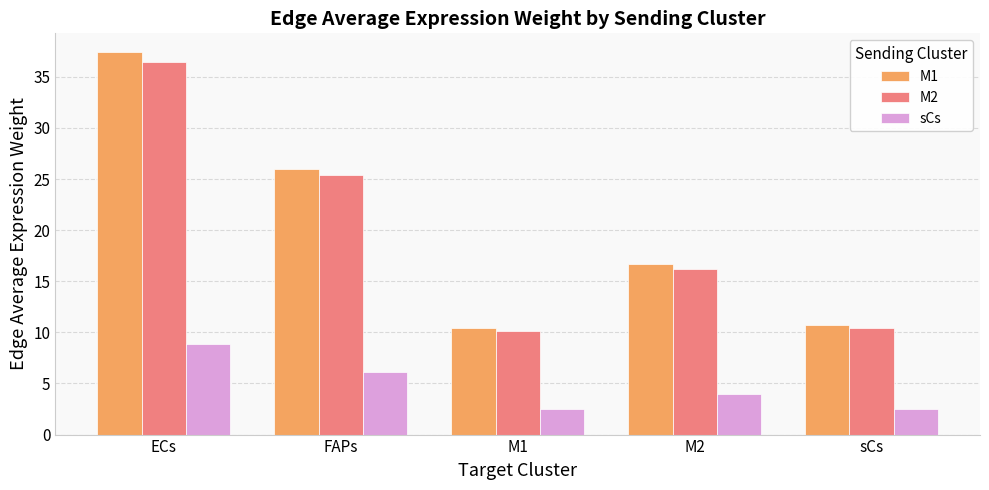

Read the M1 value at M2.

16.6